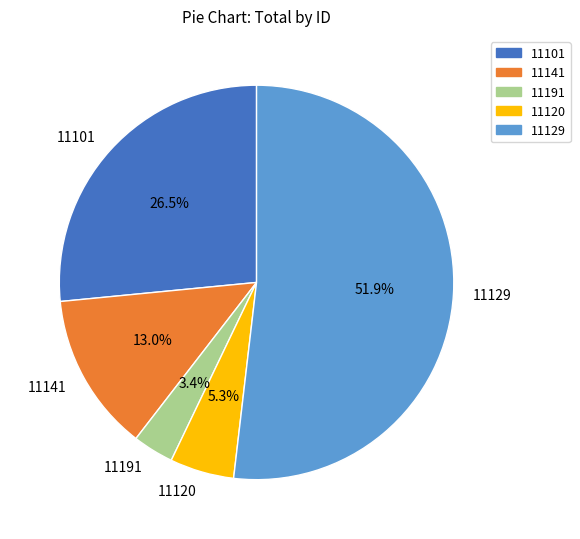

Does 11129 represent more than half of the total?

Yes